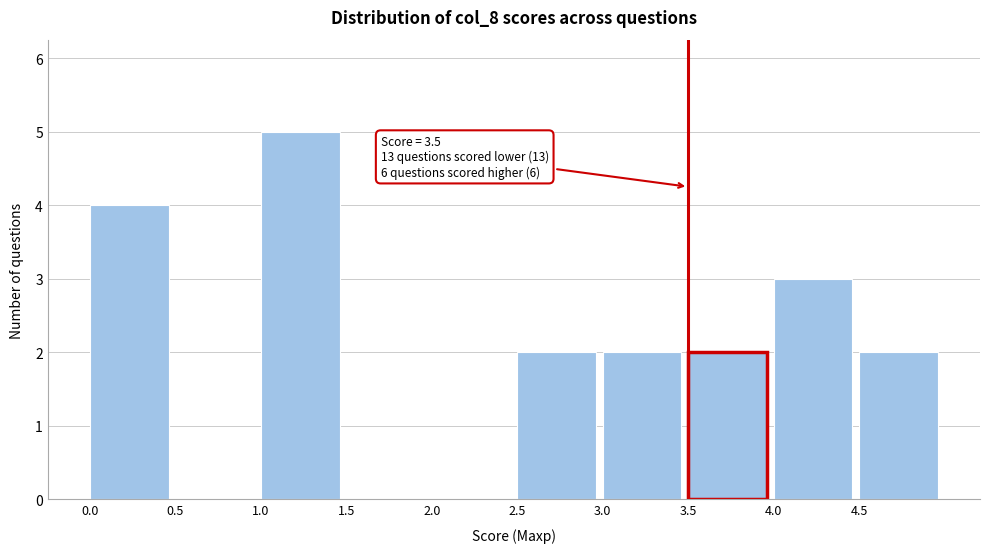

Over which range of the x-axis is the bar tallest?

1.0 to 1.5